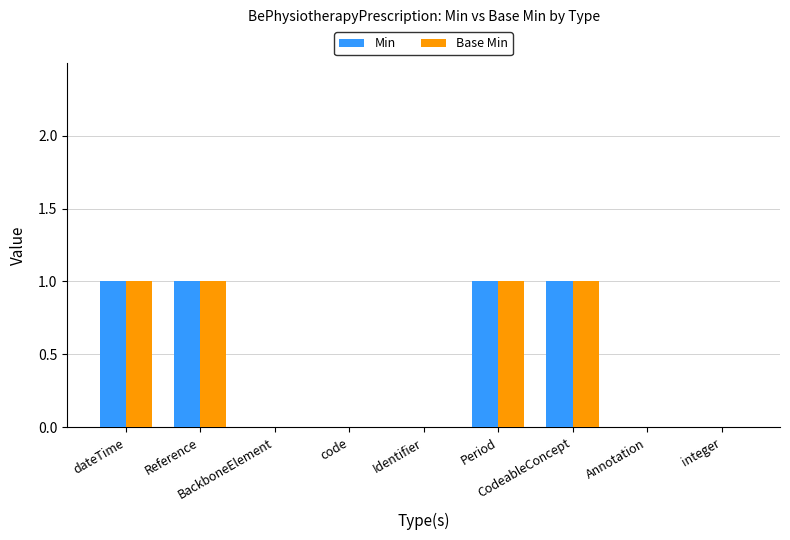

Count the number of data series in this chart.

2